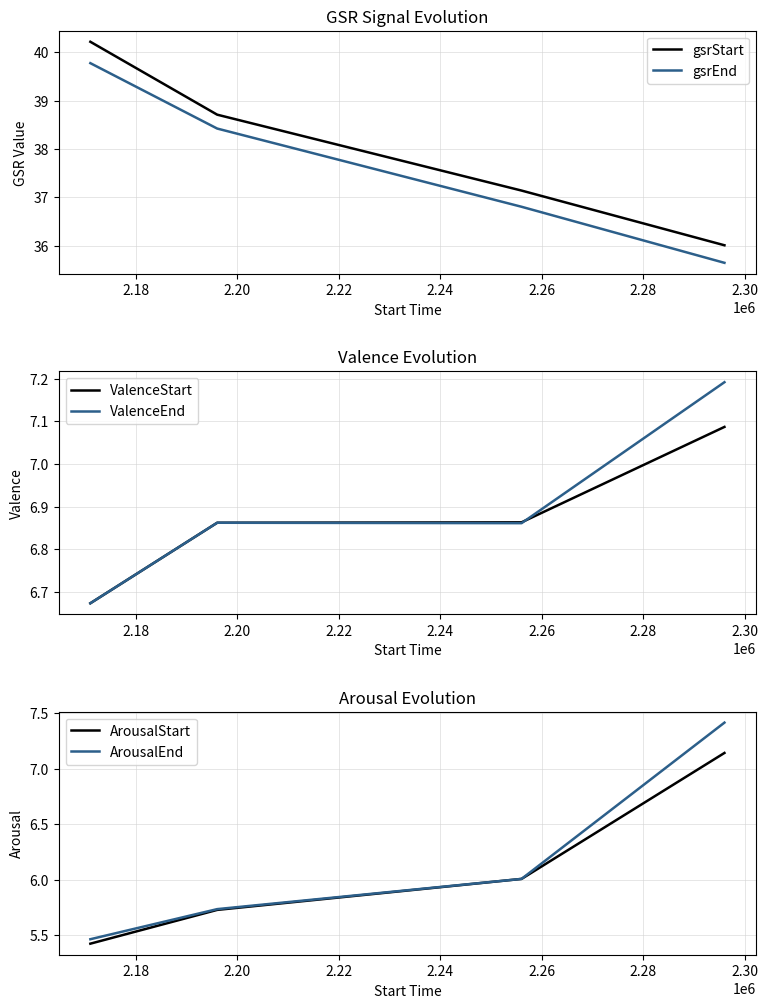

What is the highest value of the gsrStart series?

40.2